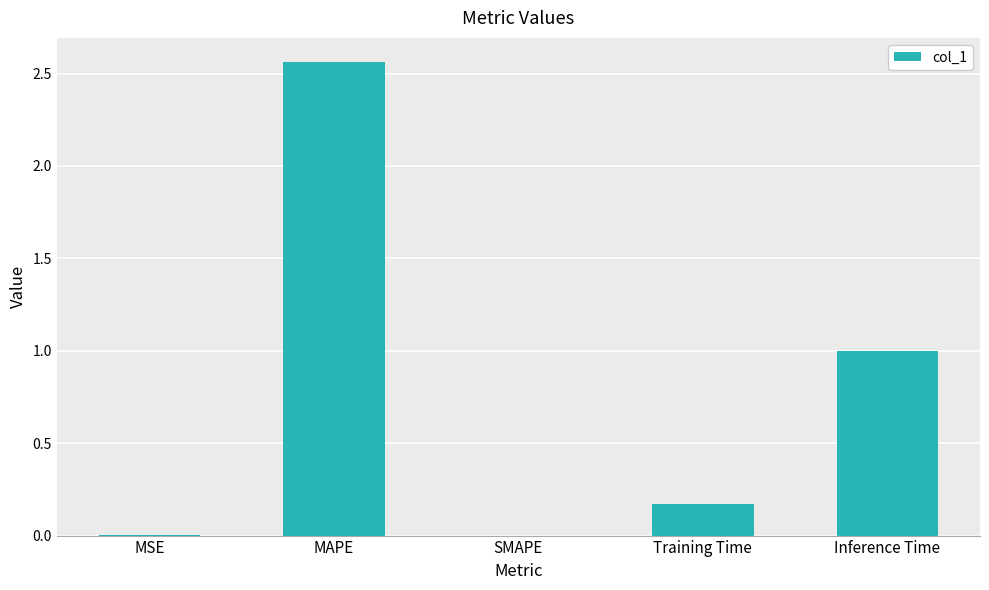

Which category has the highest value across all series?

MAPE